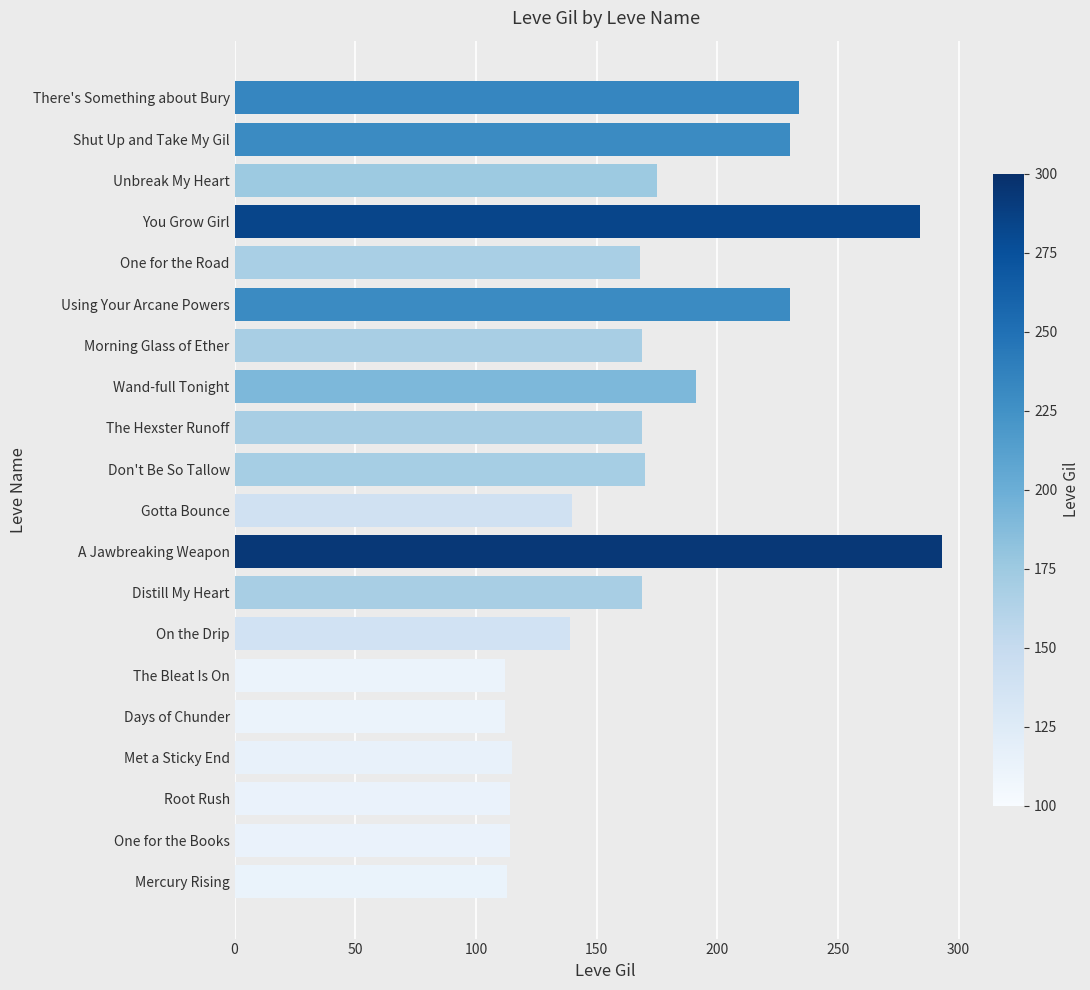

Where is the data nearest to the value 202?

Wand-full Tonight